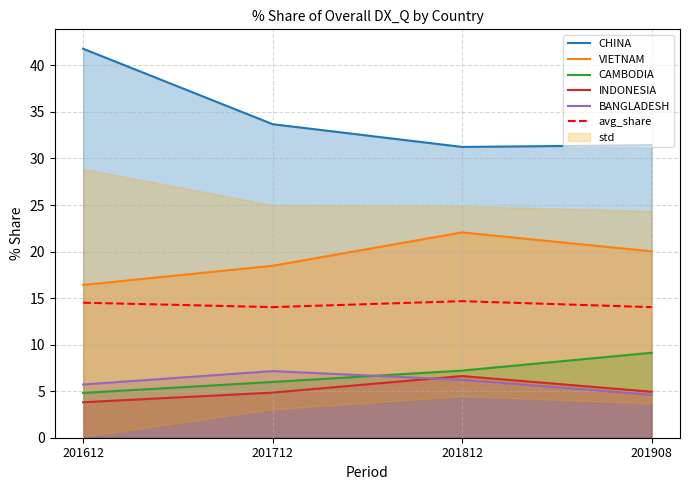

Which series changed the most between 201612 and 201908?

CHINA